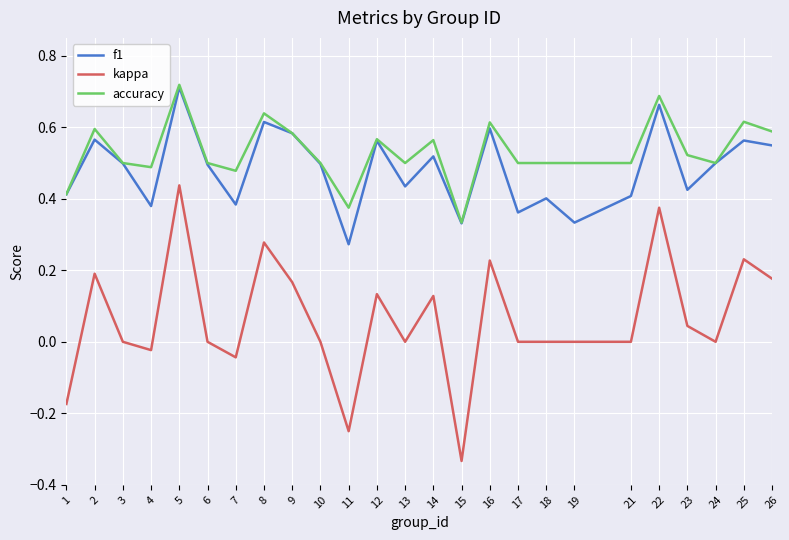

How many series are shown in this chart?

3